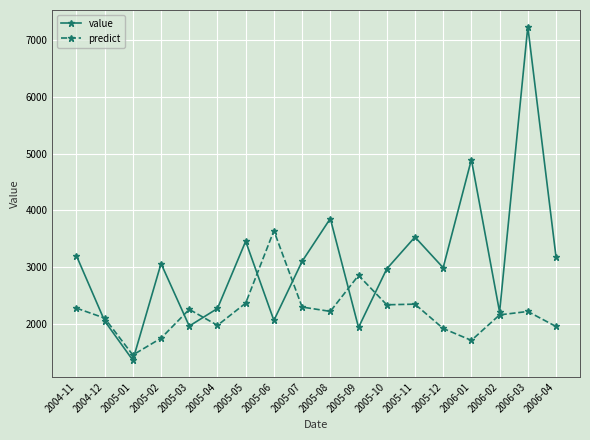

What is the sum of all value values?

55302.6